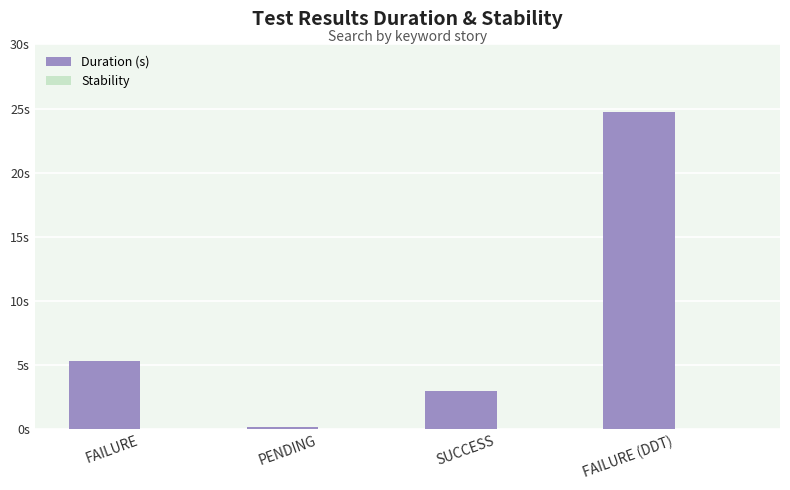

How many bars are there in total?

8